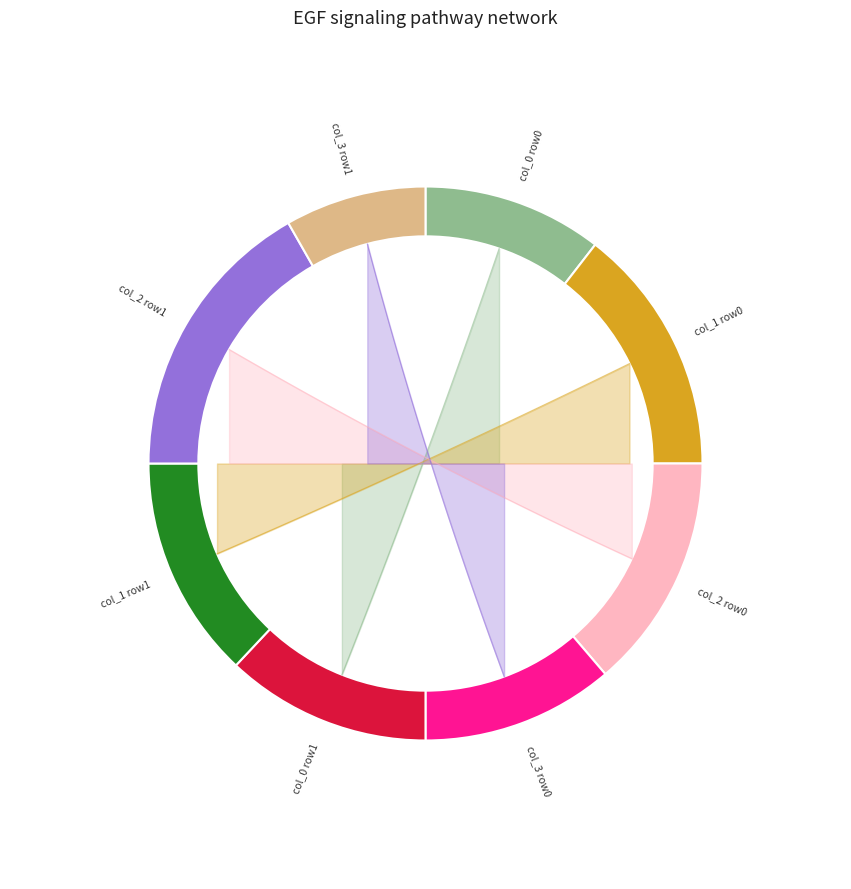

Rank the series by their maximum value, from lowest to highest.

col_3, col_0, col_1, col_2